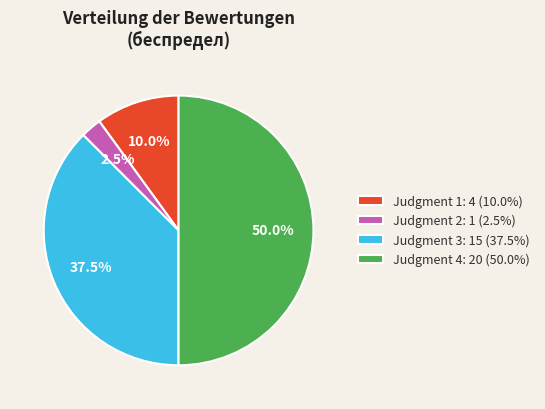

How many slices are in this pie chart?

4